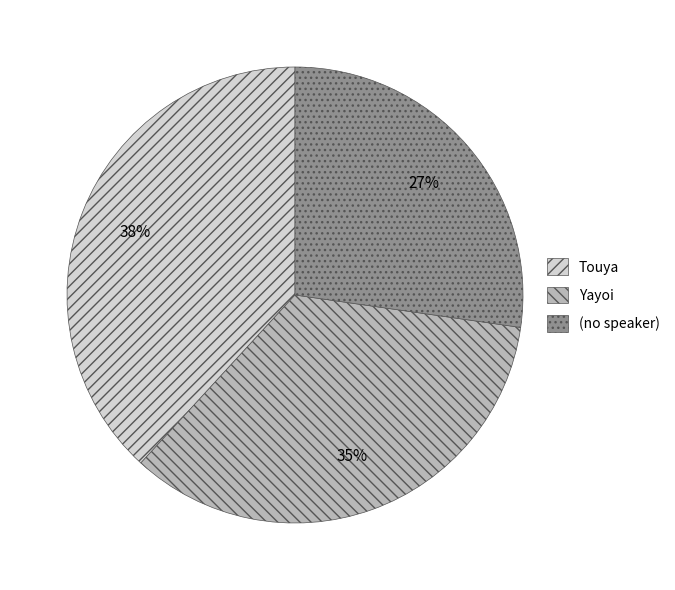

Approximately how many times larger is the value at Touya compared to Yayoi?

1.1